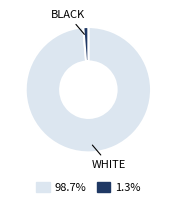

Rank the categories by value from highest to lowest.

WHITE, BLACK